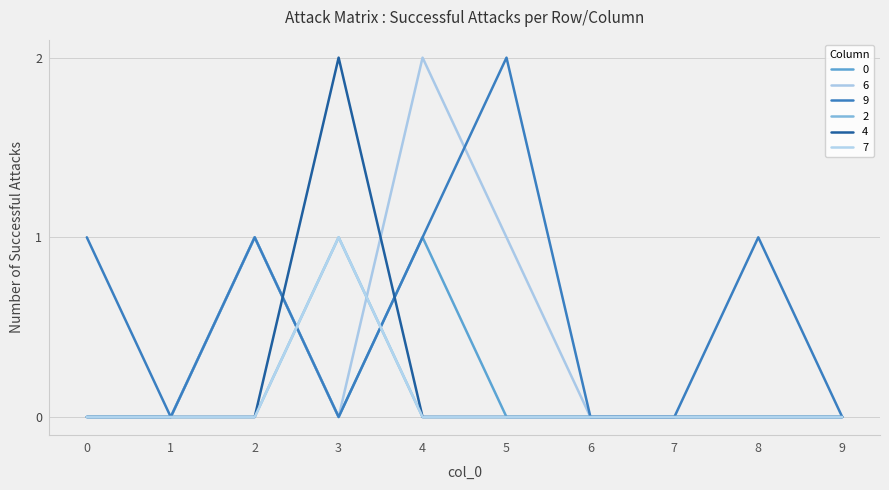

Which series has the largest range (max minus min)?

6